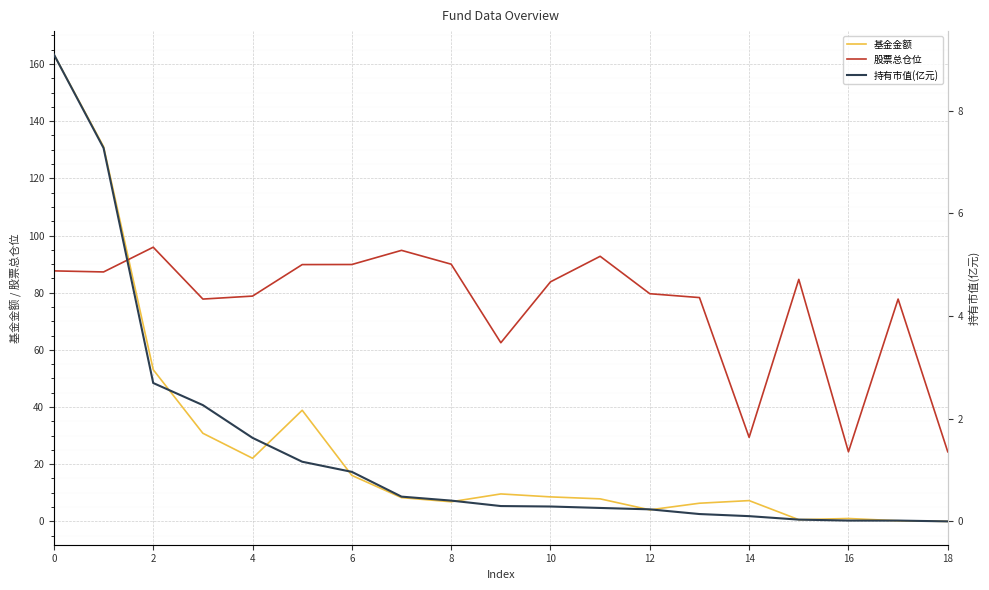

Is it true that 股票总仓位 equals 111.5 at 12?

False